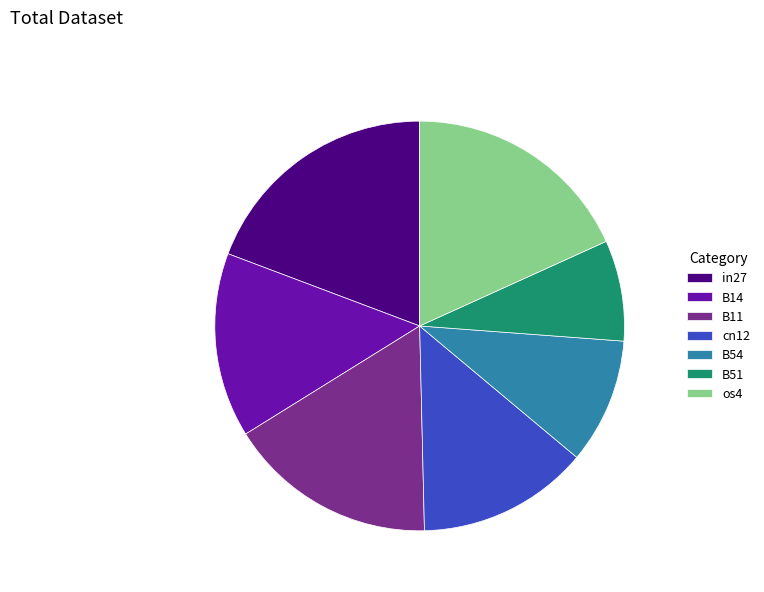

Which slice is the smallest?

B51